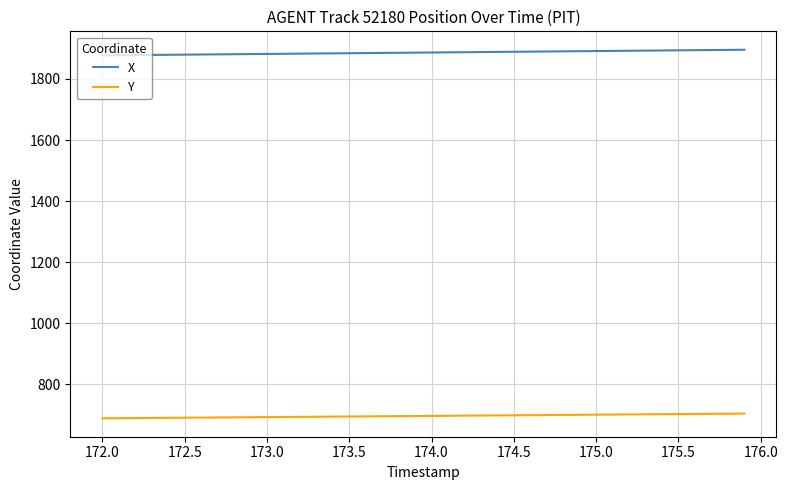

What is the highest value of the X series?

1895.8